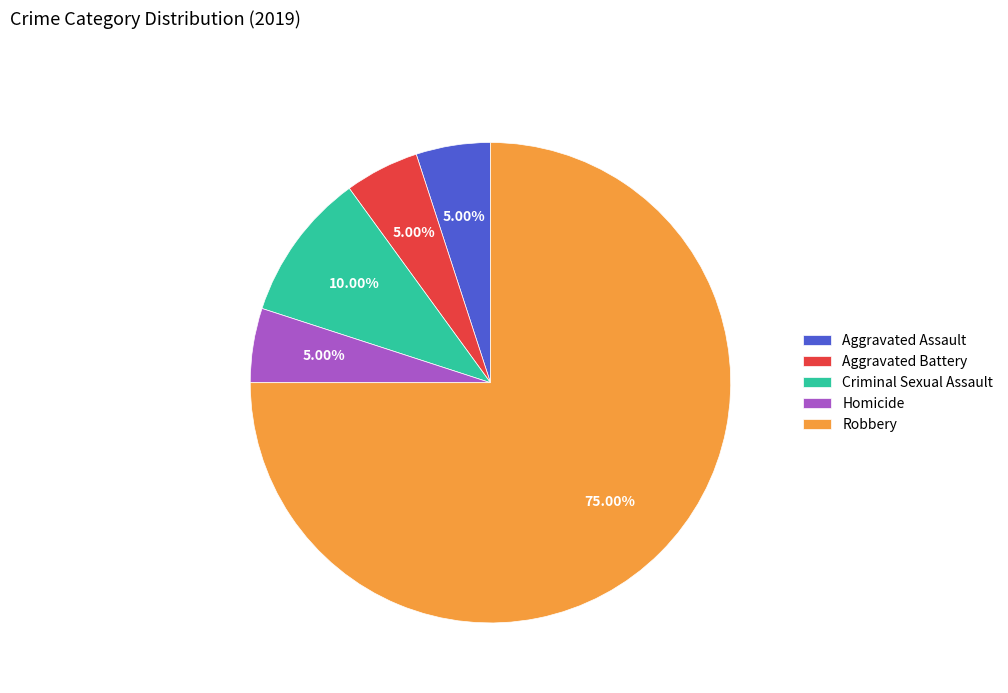

What portion of the pie excludes Homicide?

95.0%